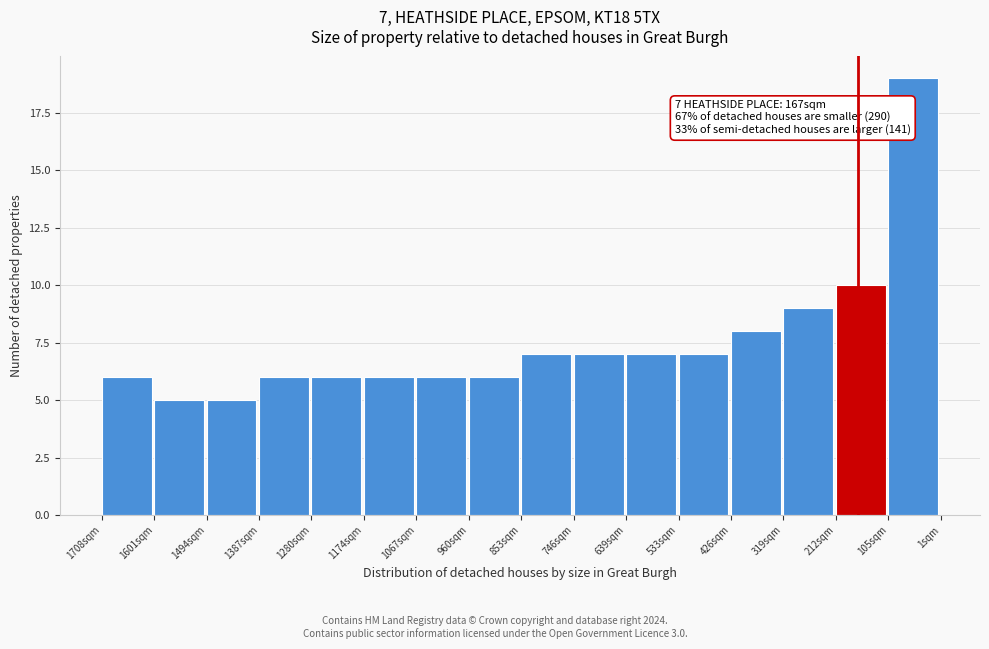

Reading left to right, extract all data points from this chart.

1708sqm=6	1601sqm=5	1494sqm=5	1387sqm=6	1280sqm=6	1174sqm=6	1067sqm=6	960sqm=6	853sqm=7	746sqm=7	639sqm=7	533sqm=7	426sqm=8	319sqm=9	212sqm=10	105sqm=19